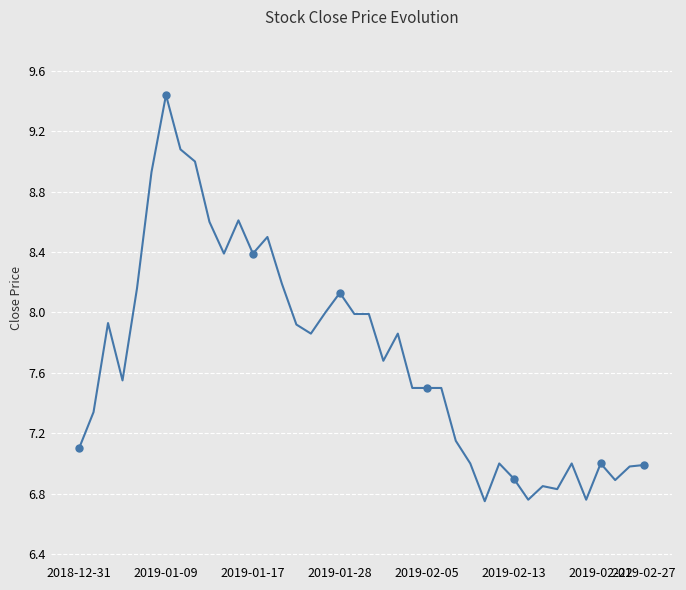

What is the sum of all values?

308.0